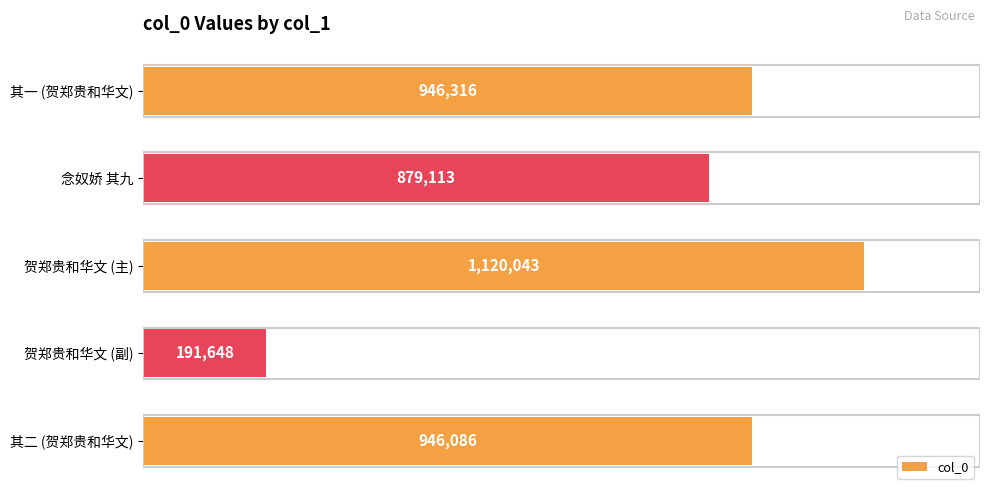

What is the maximum value shown in the chart?

1120043